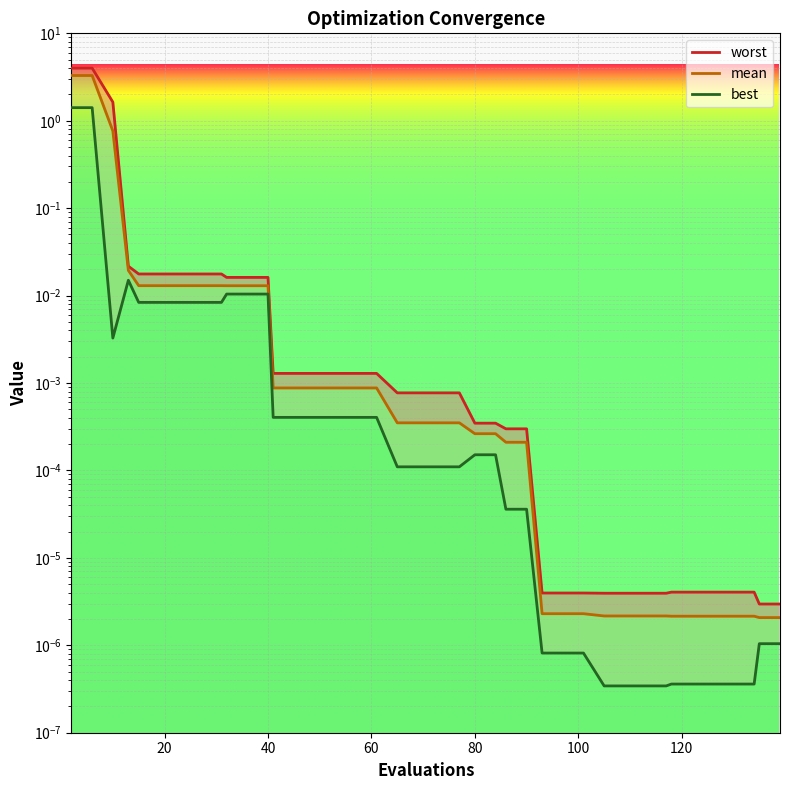

True or false: best and mean cross at least once.

False